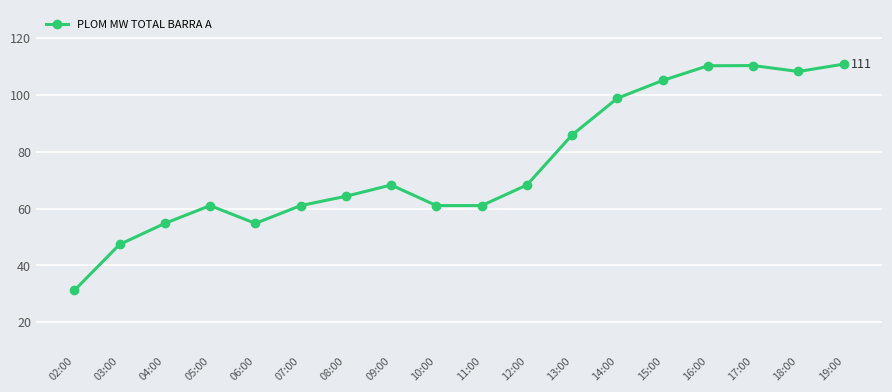

What is the label of the 4th point from the right?

16:00